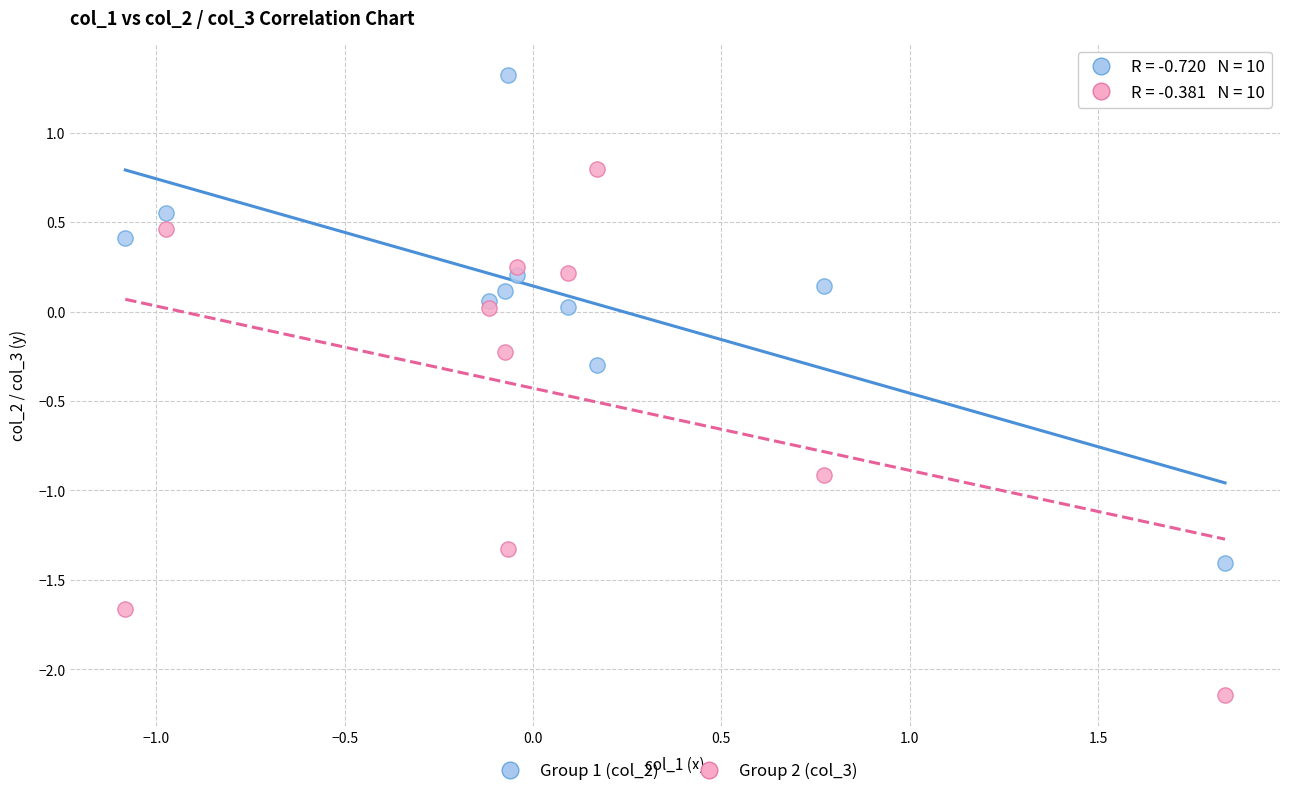

What are all the series names shown in the legend?

Group 1 (col_2), Group 2 (col_3)